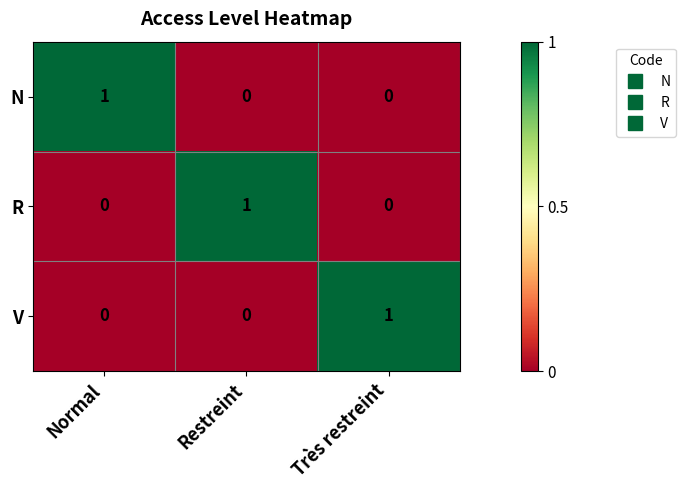

True or false: N has a value of -1 at Très restreint.

False